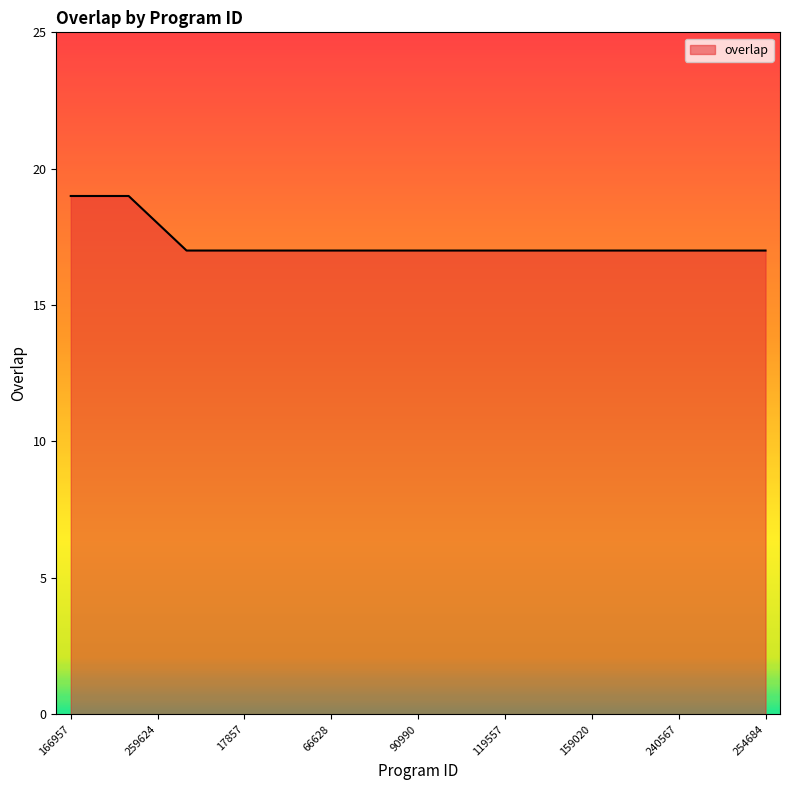

What is the difference between the maximum and minimum values?

2